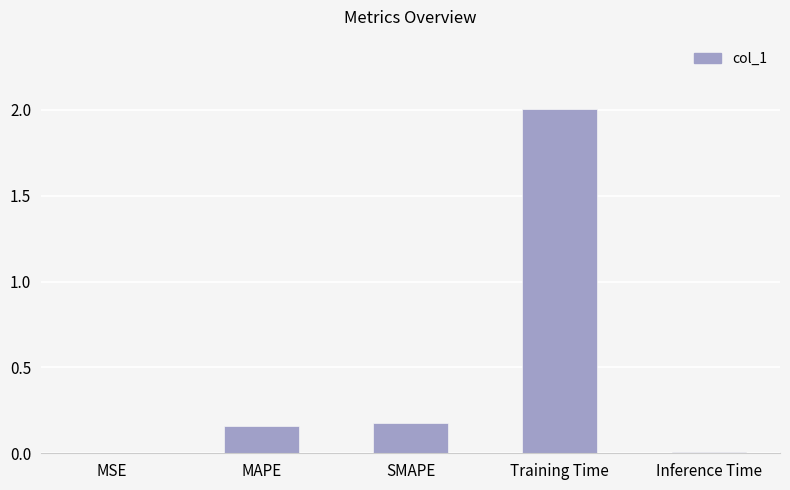

At which category does the chart reach its peak across all series?

Training Time